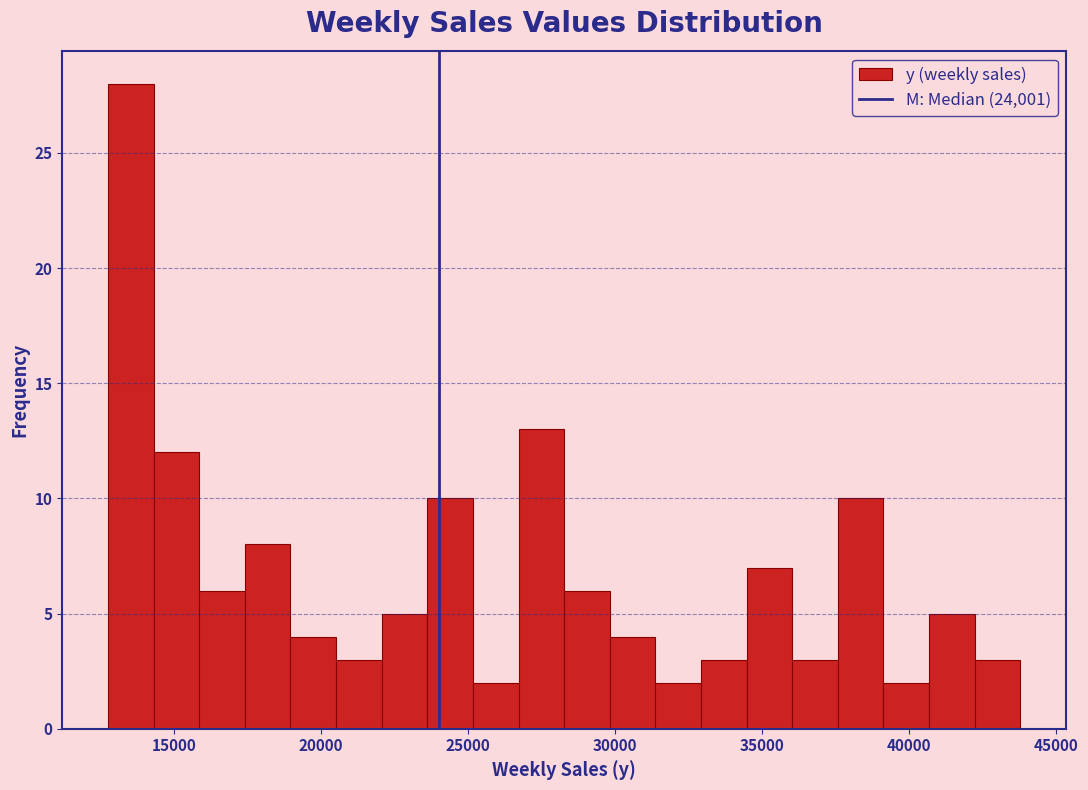

Around what value on the x-axis is the tallest bar? Give the approximate position of its centre, as read against the axis.

13500